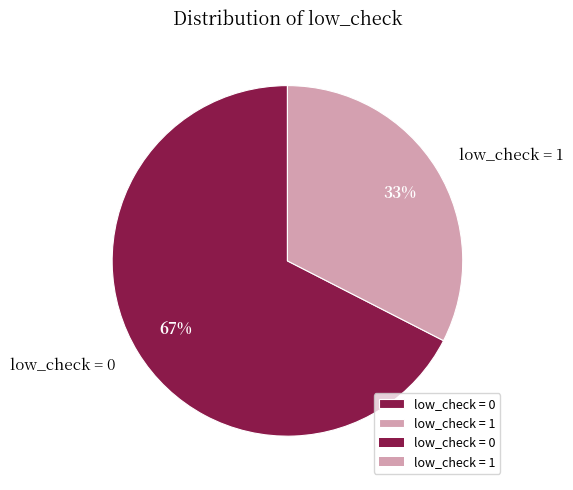

How many segments does this pie chart have?

2